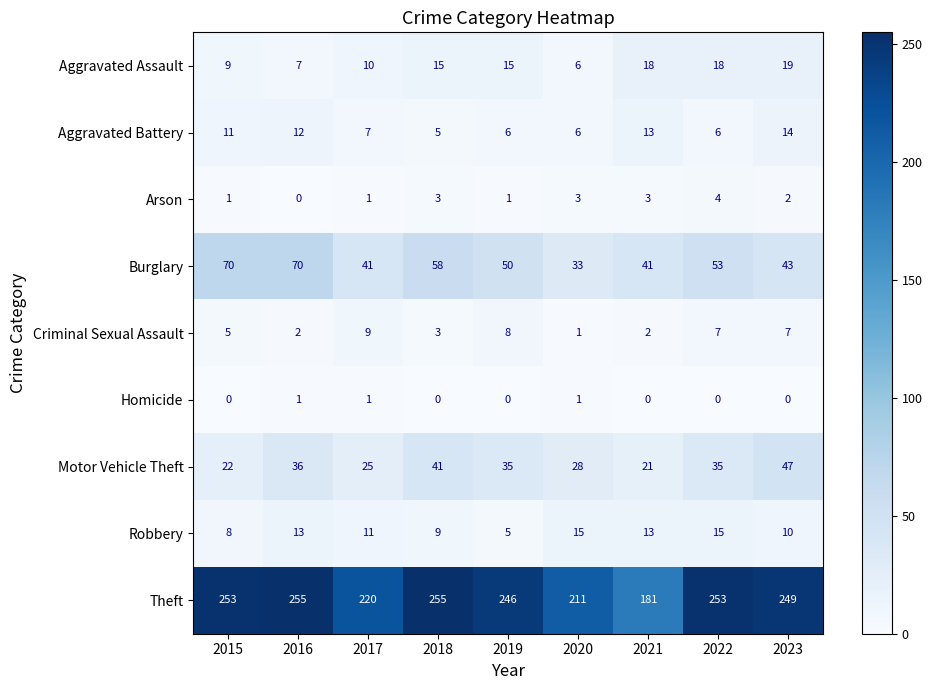

What is the total value across all series at 2018?

389